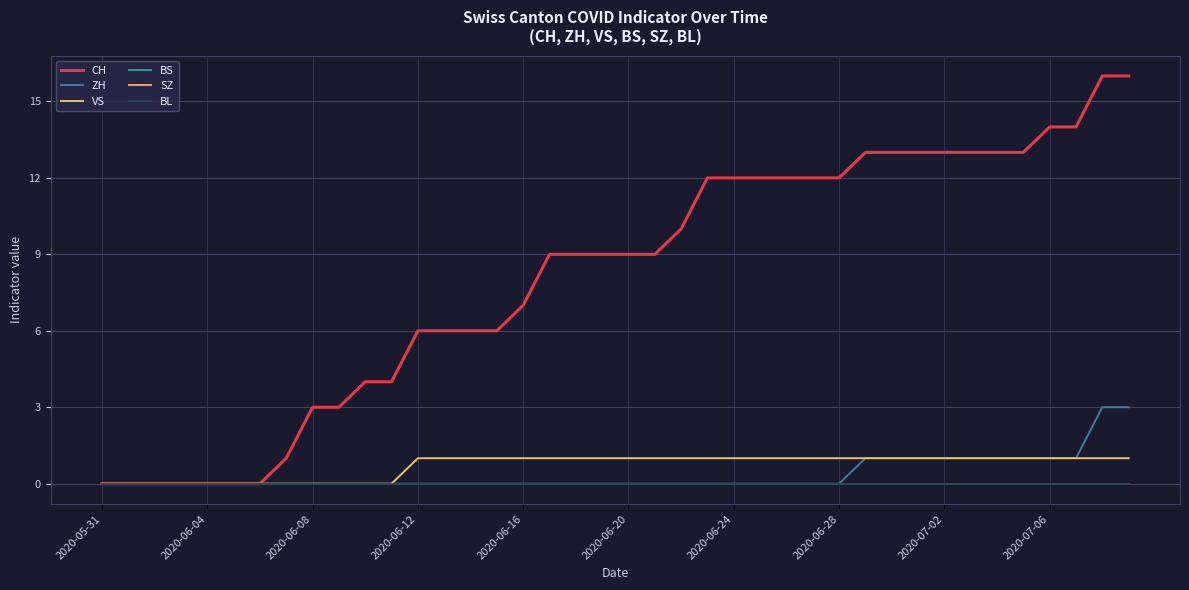

Is this an area chart (filled region under the line)?

No